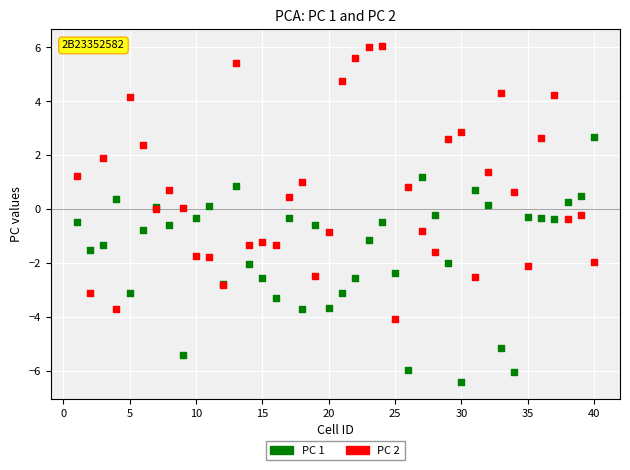

What is the X range (max minus min) for the scatter plot?

39.0